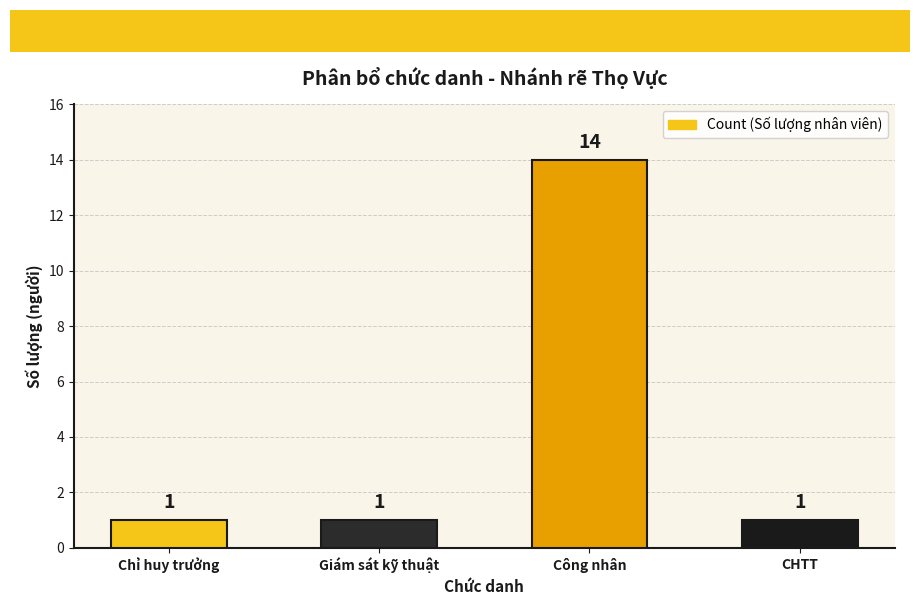

What is the maximum value shown in the chart?

14